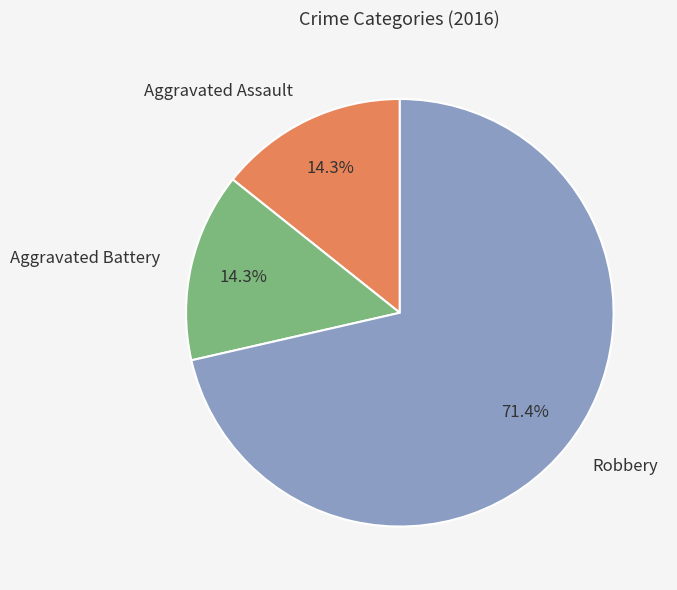

Which slice is the largest?

Robbery